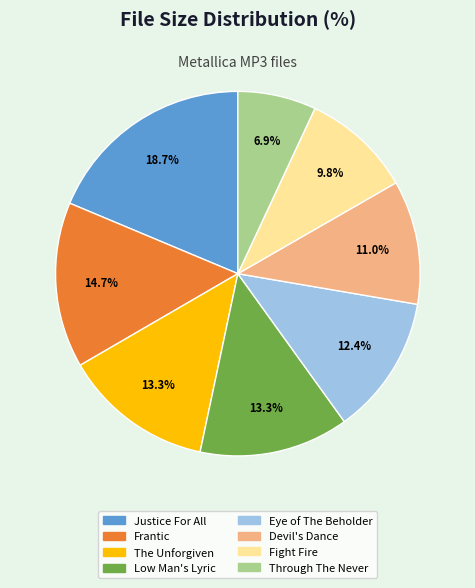

Is there a majority slice in this chart?

No